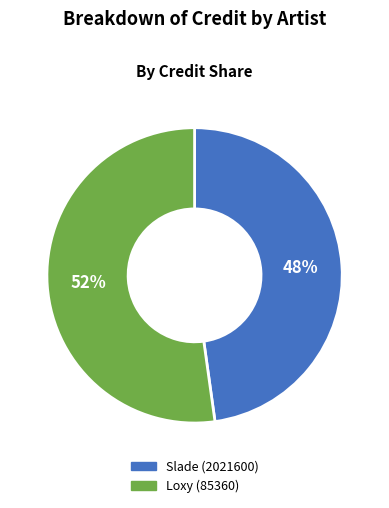

Which slice is the largest?

Loxy (85360)